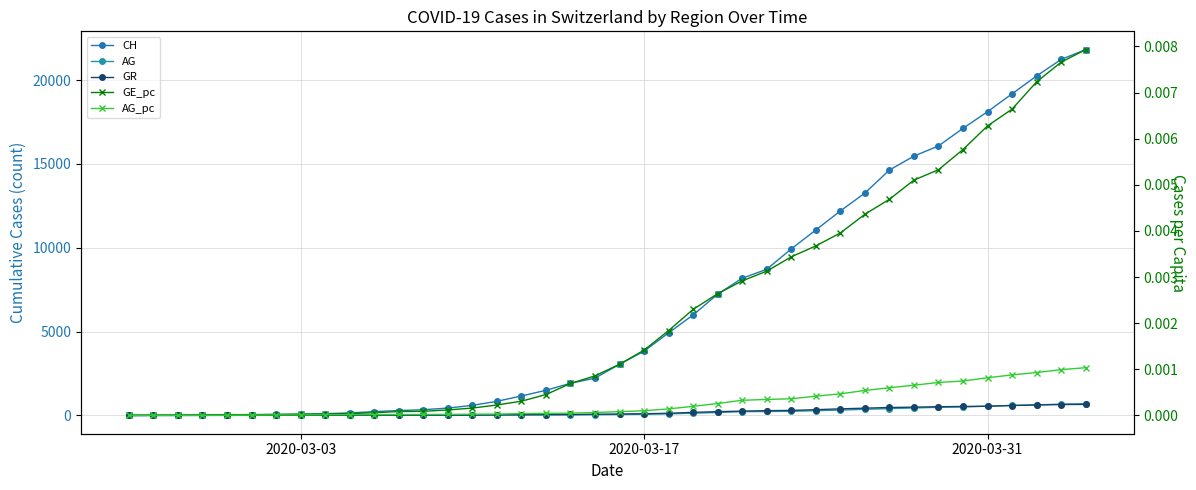

Does the chart display data point markers on the line(s)?

Yes